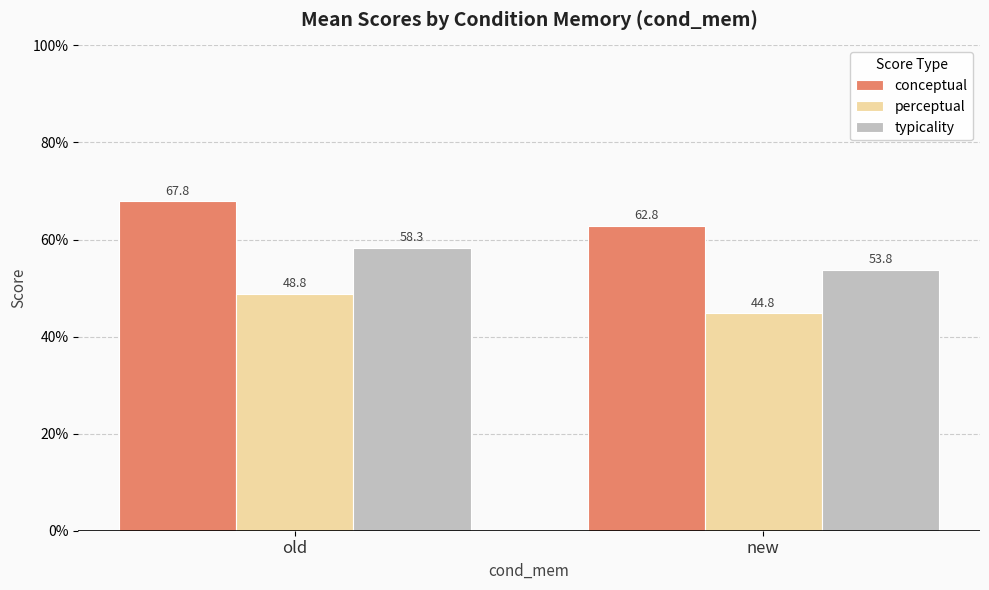

Reading left to right, list all the values displayed in this chart.

conceptual: old=67.8	new=62.8
perceptual: old=48.8	new=44.8
typicality: old=58.3	new=53.8